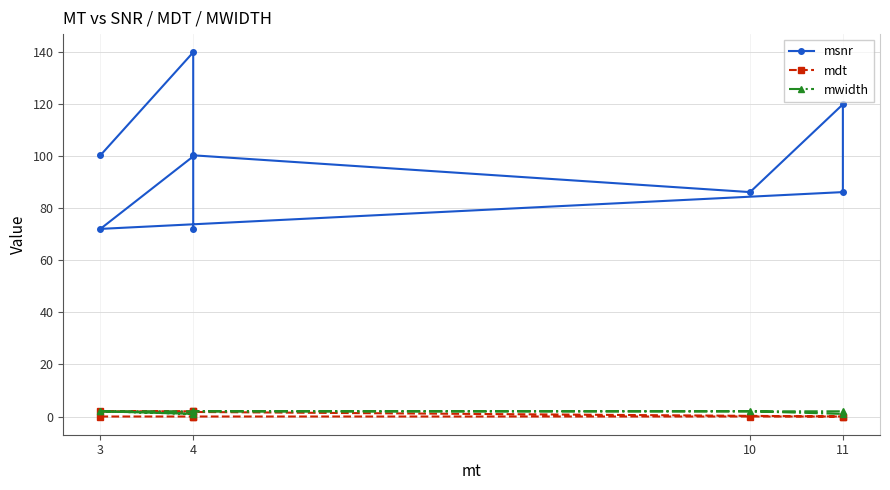

Is the value of mwidth at 4 greater than the value of mdt at 3?

Yes